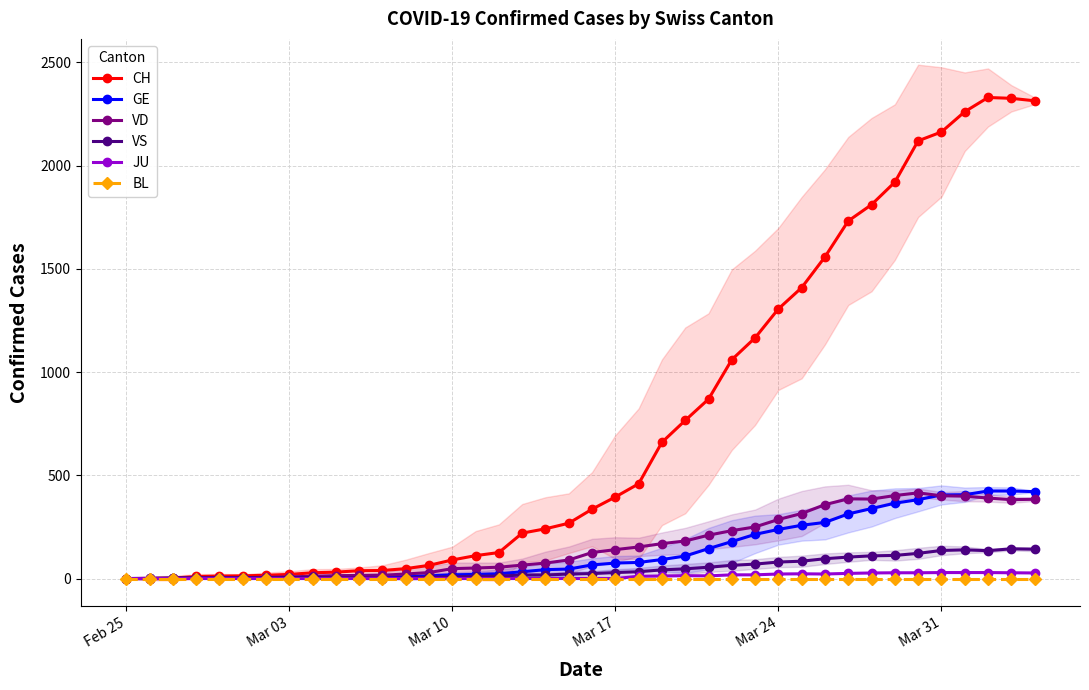

How many interior local peaks does the JU series have?

2